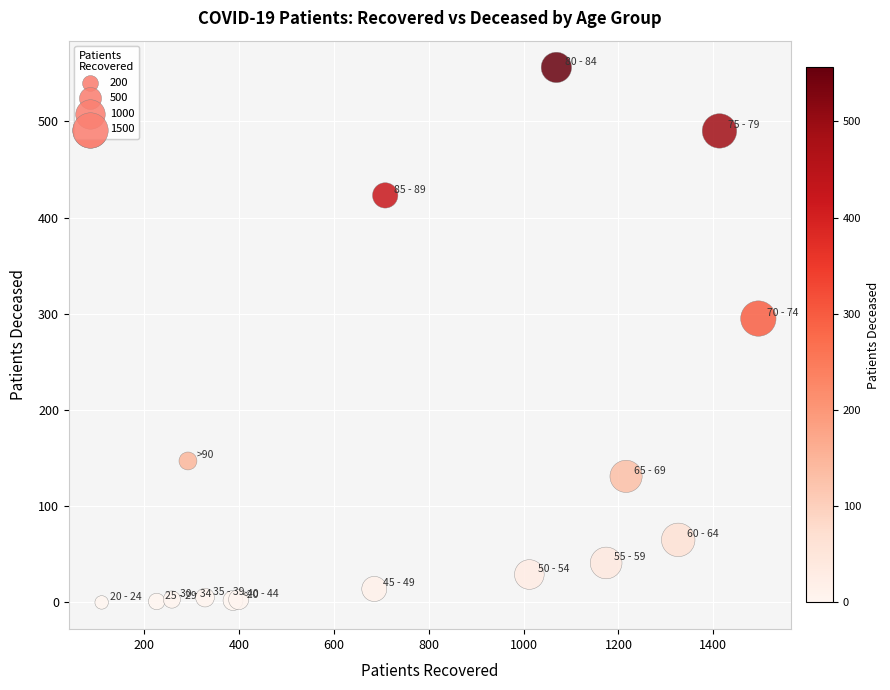

What Y value in the scatter plot is closest to 278?

295